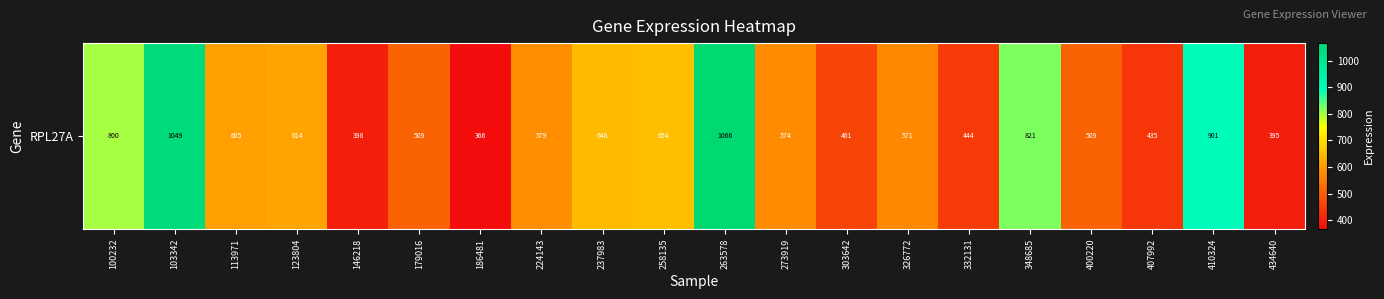

Reading left to right, extract all data points from this chart.

100232=799.6	103342=1048.6	113971=605.4	123804=614.3	146218=398.4	179016=509.0	186481=366.1	224143=579.2	237983=647.9	258135=654.0	263578=1065.8	273919=574.2	303642=461.0	326772=571.5	332131=443.8	348685=821.2	400220=508.9	407992=435.4	410324=900.6	434640=395.5